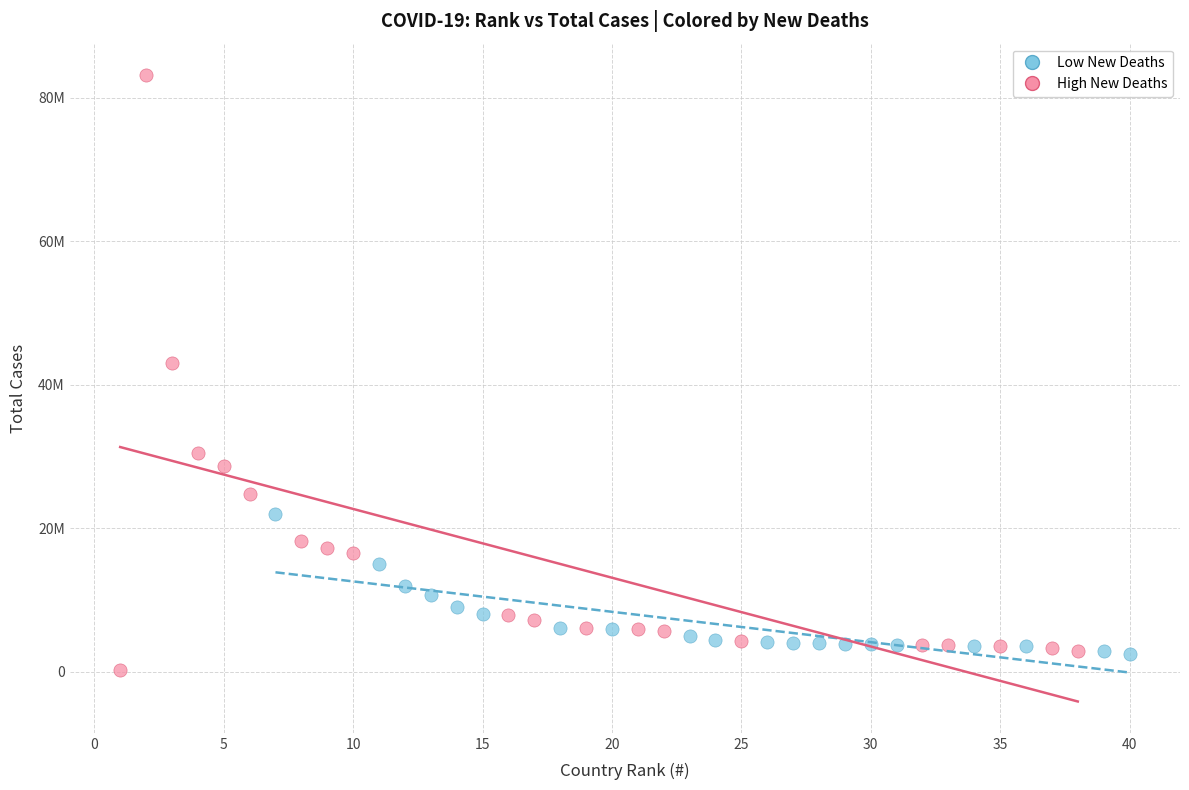

Which series reaches the minimum Y coordinate?

High New Deaths